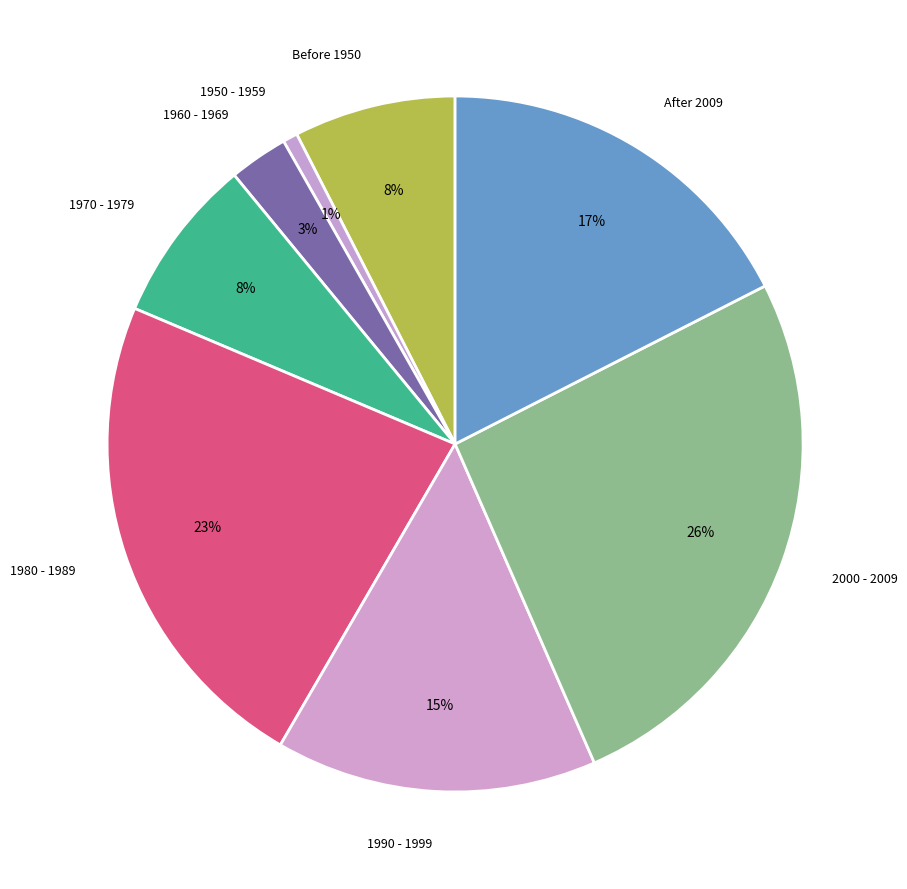

How many slices are in this pie chart?

8